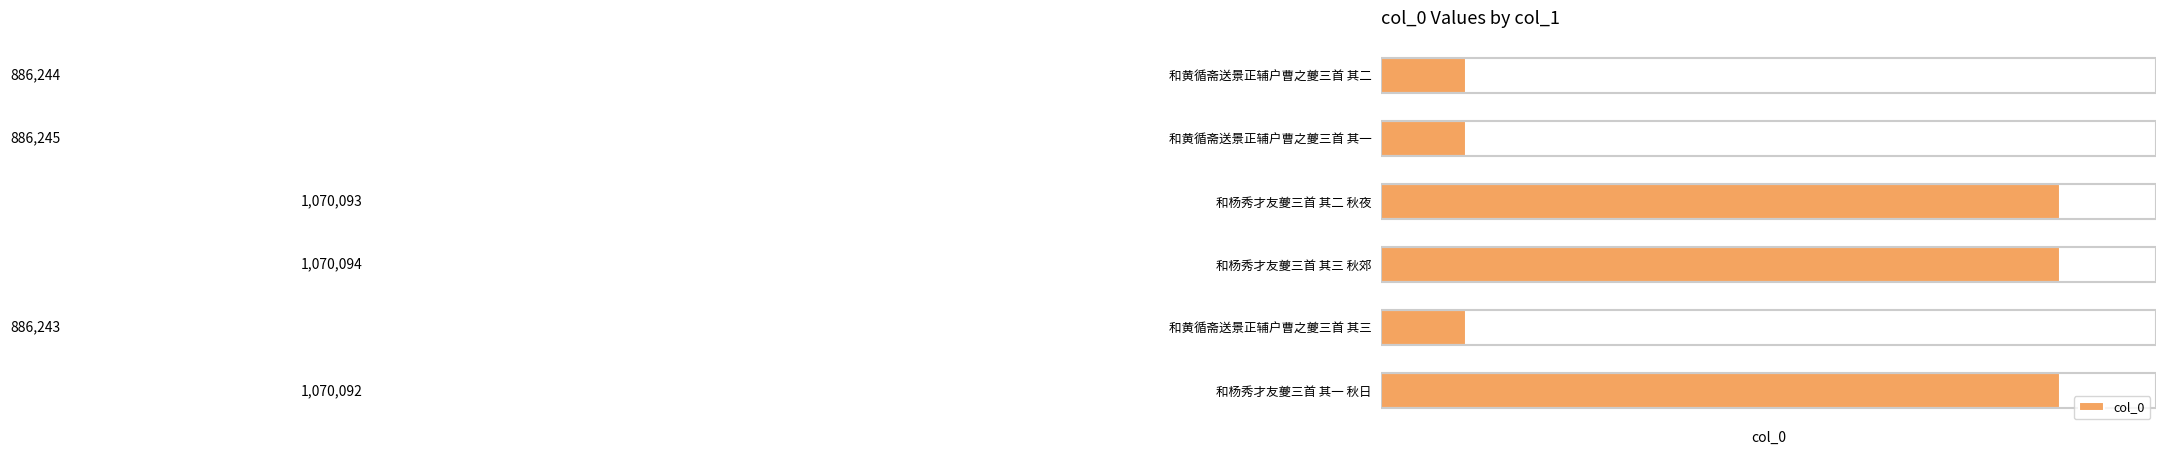

What is the ratio of the value at 和杨秀才友夔三首 其二 秋夜 to the value at 和杨秀才友夔三首 其三 秋郊?

1.0